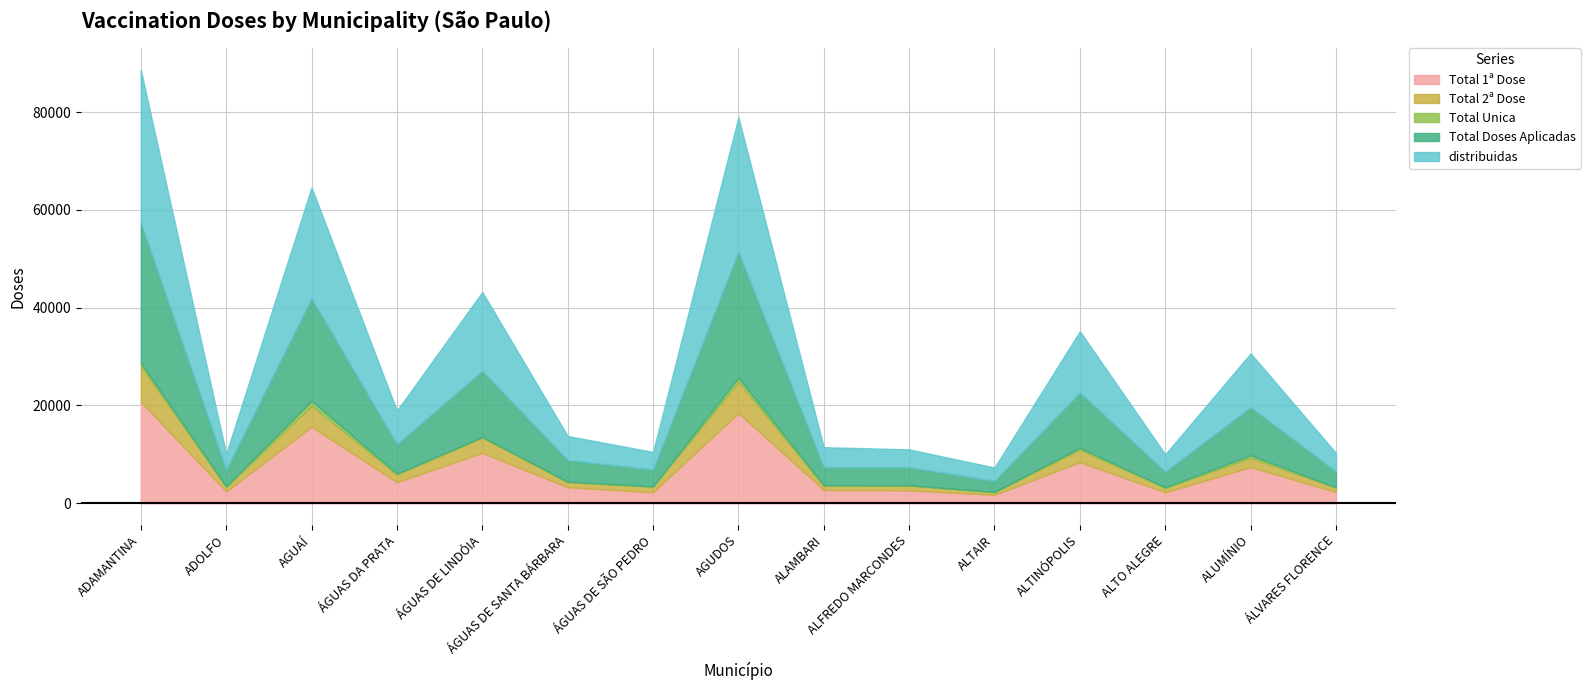

True or false: Total 1ª Dose has more than 0 interior local peaks.

True